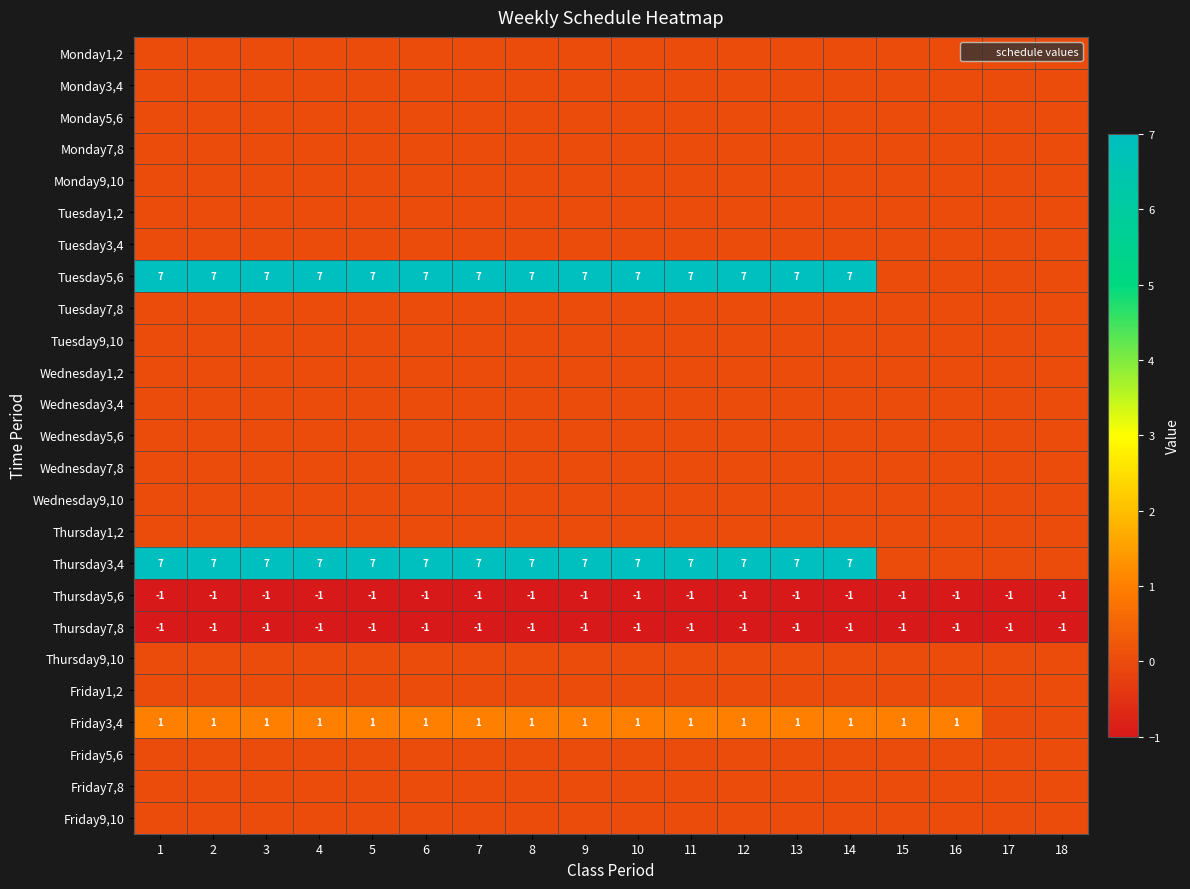

List the labels in order of Friday9,10 value, smallest first.

1, 2, 3, 4, 5, 6, 7, 8, 9, 10, 11, 12, 13, 14, 15, 16, 17, 18